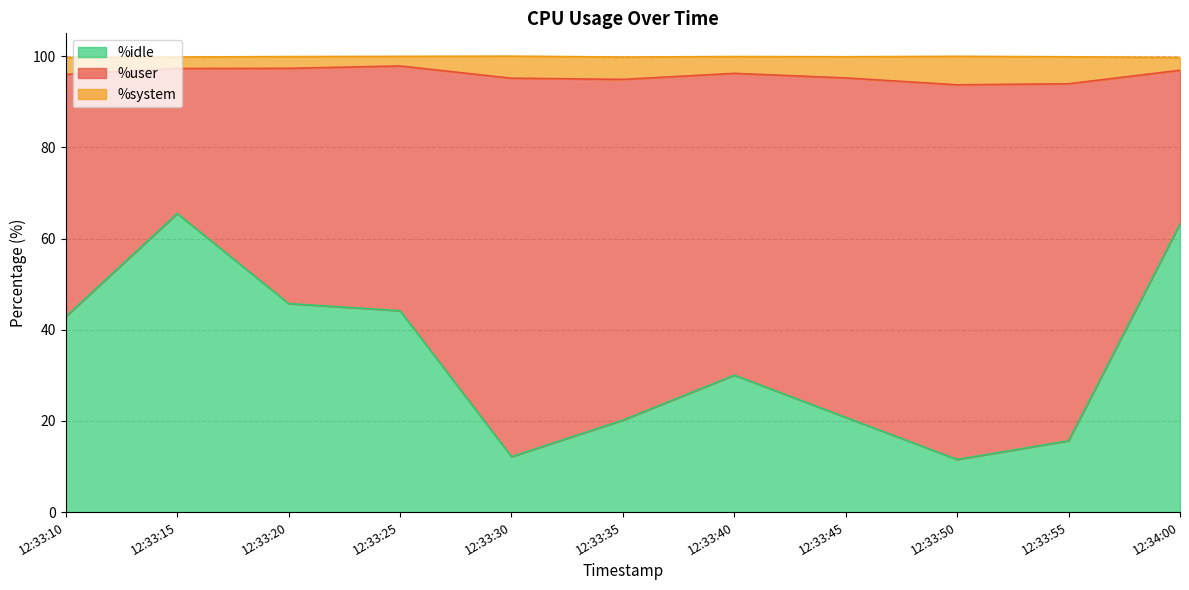

True or false: %system has more than 0 interior local peaks.

True